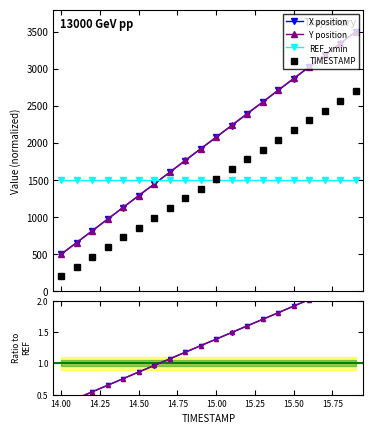

True or false: REF_xmin and Y position intersect in this chart.

True